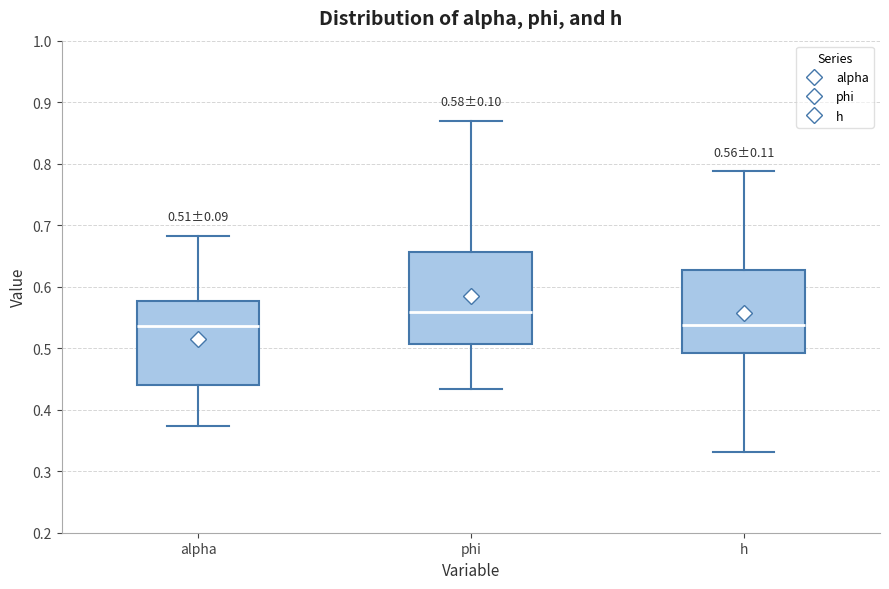

Which box is the tallest, from its lower edge to its upper edge?

phi